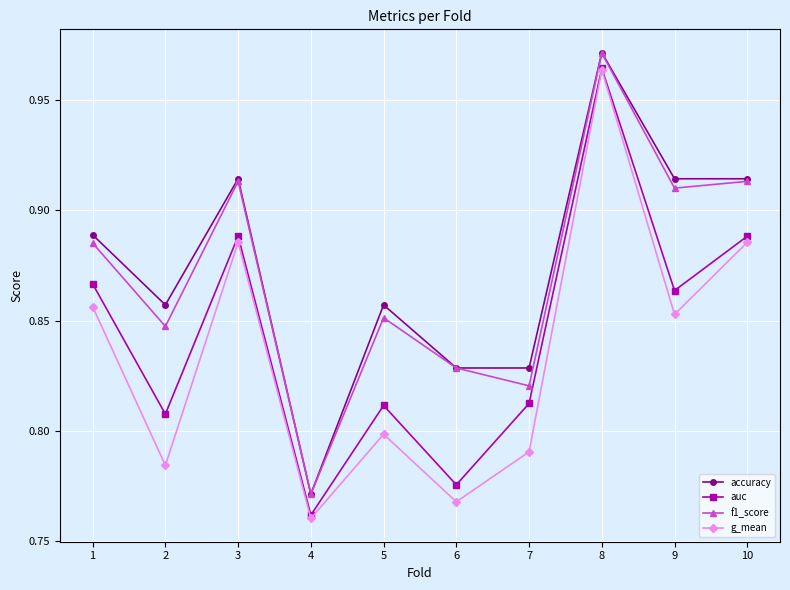

Which category has the lowest value across all series?

4